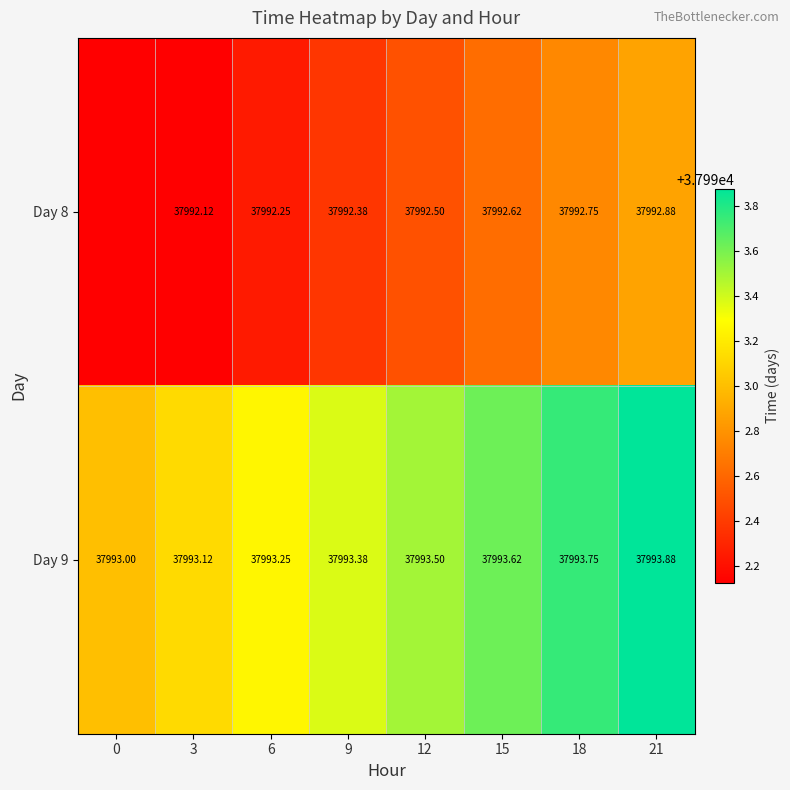

Is the value of Day 8 at 9 greater than the value of Day 9 at 0?

No